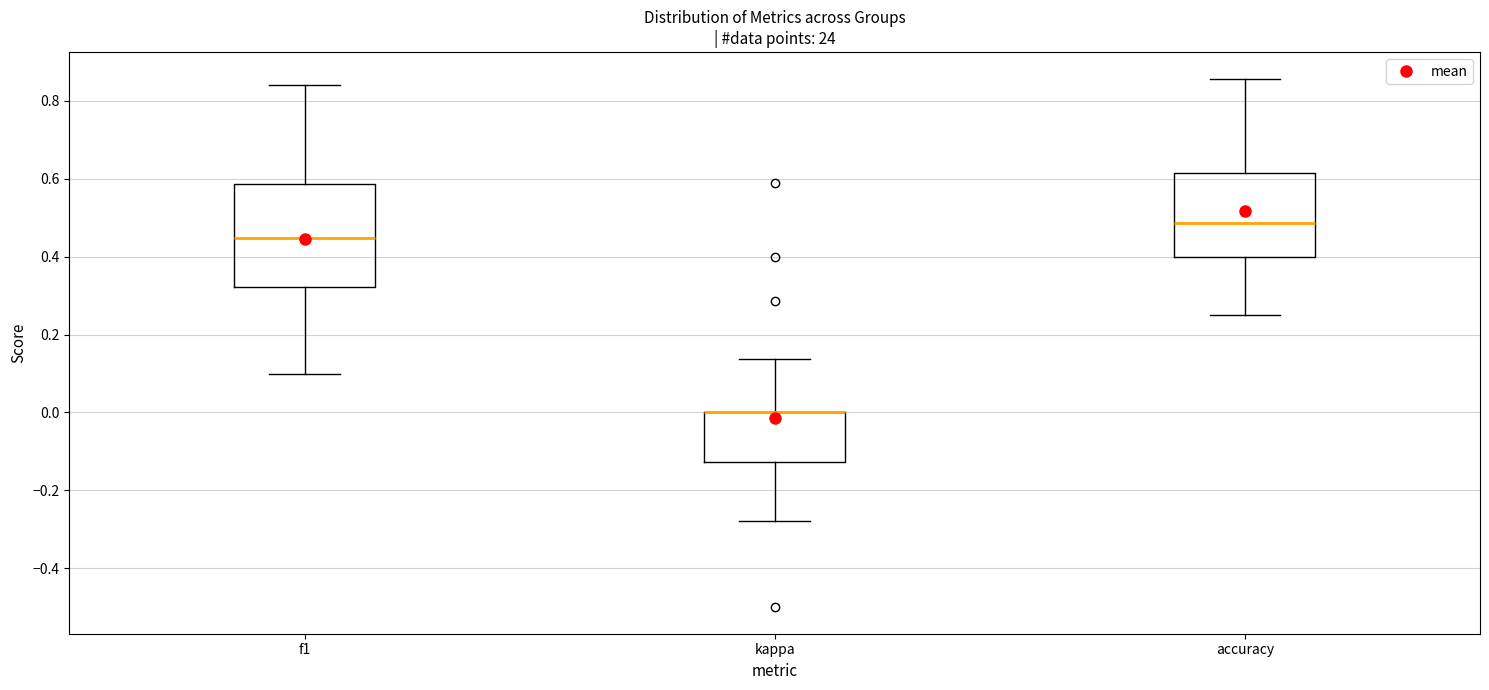

Reading left to right, read every box against the y-axis: the position of its median line, the range the box covers, and the ends of its whiskers. The values are not printed on the chart, so give them approximately, as read against the axis.

f1: median 0.44, box 0.32 to 0.58, whiskers 0.10 to 0.84
kappa: median 0.00 (drawn on the box's upper edge), box -0.12 to 0.00, whiskers -0.28 to 0.14
accuracy: median 0.48, box 0.40 to 0.62, whiskers 0.26 to 0.86